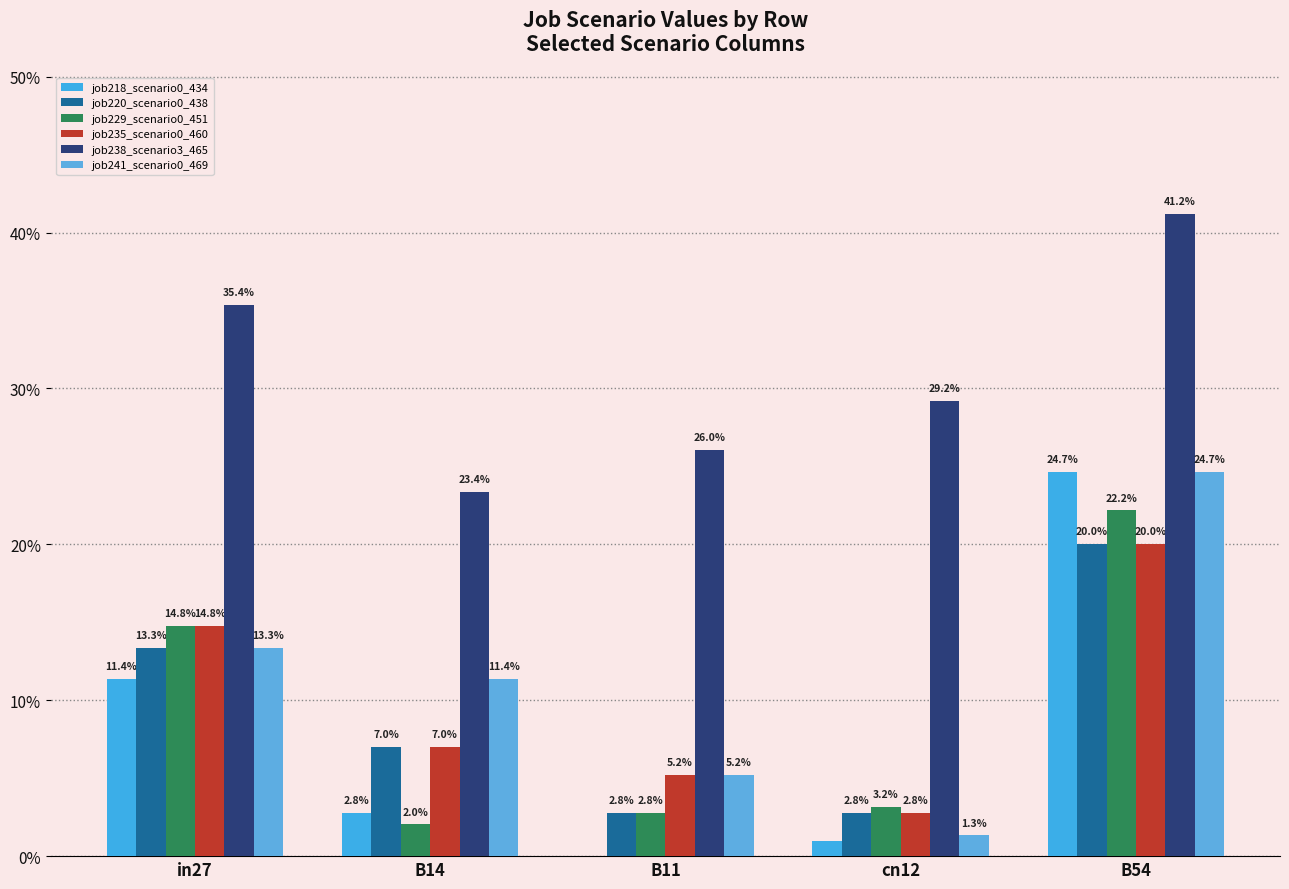

At which category is the sum across all series the highest?

B54